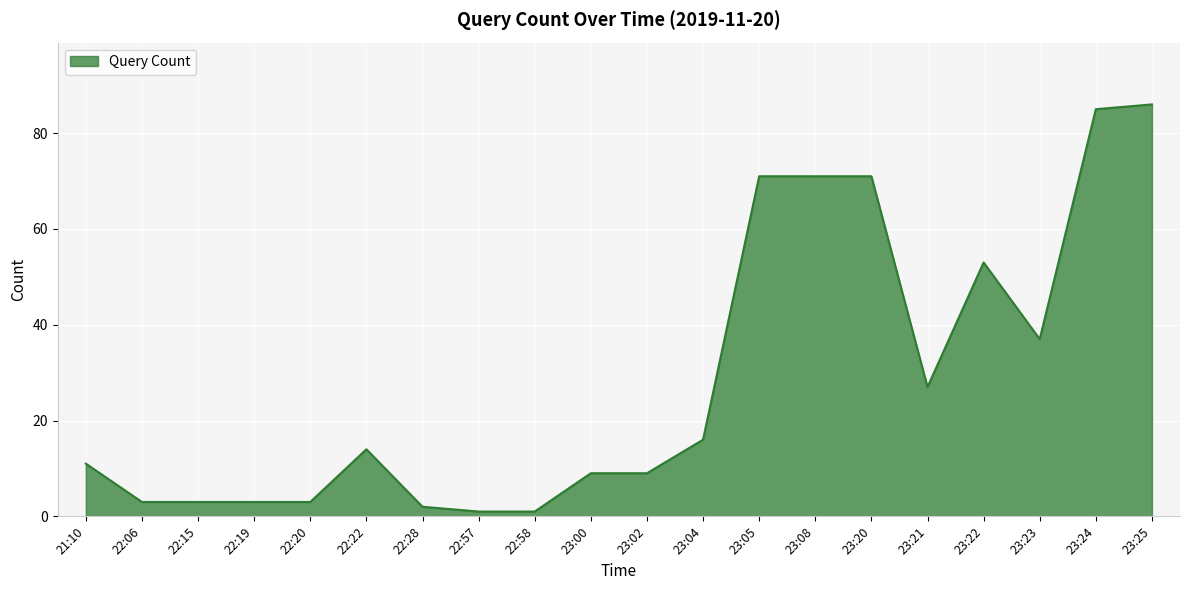

What is the difference between the maximum and minimum values?

85